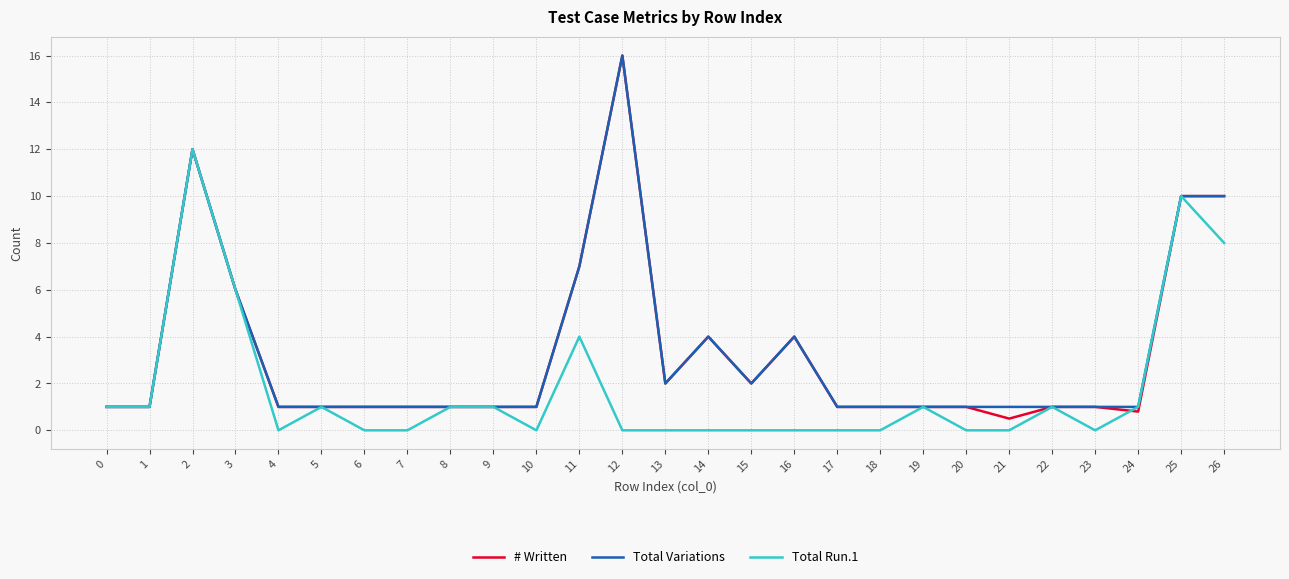

At which category is the sum across all series the highest?

2